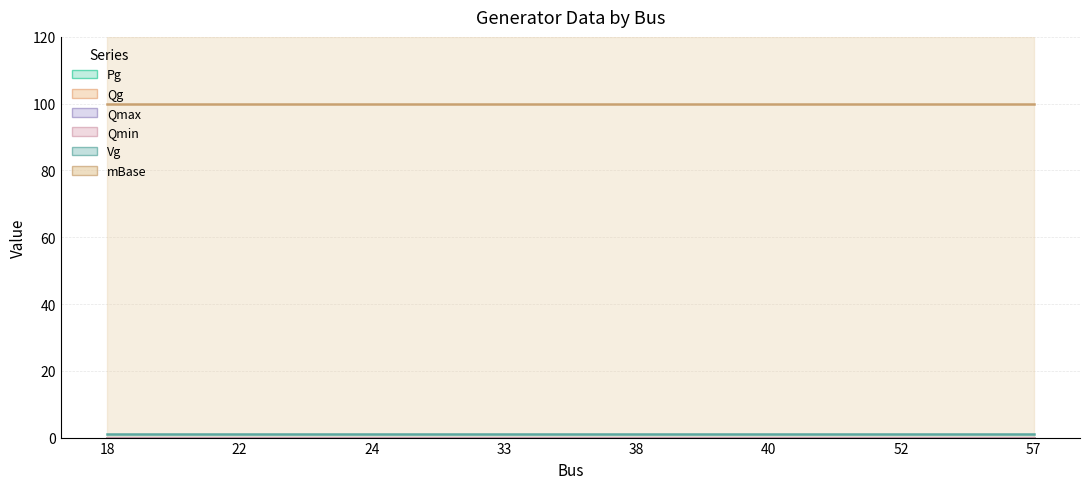

What is the total value across all series at 24?

101